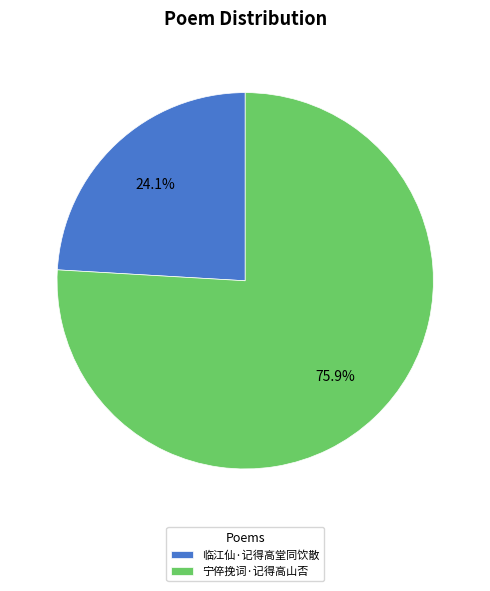

Is it true that 临江仙·记得高堂同饮散 is 24% of the pie?

True